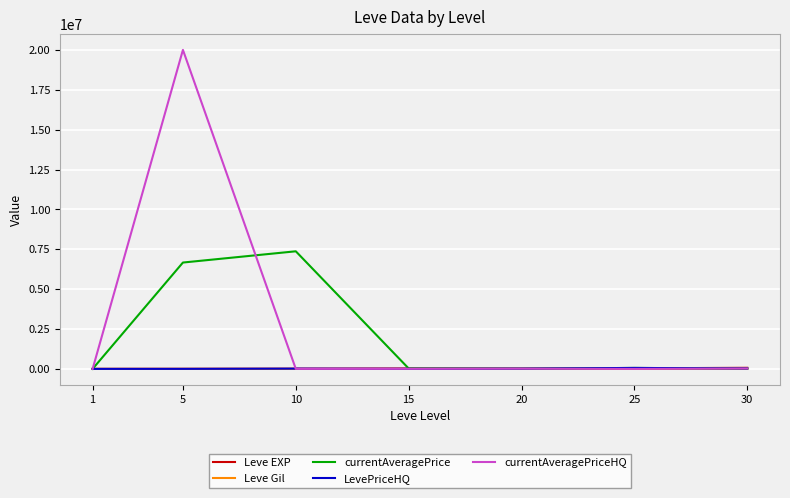

What is the maximum value for currentAveragePrice?

7373097.5